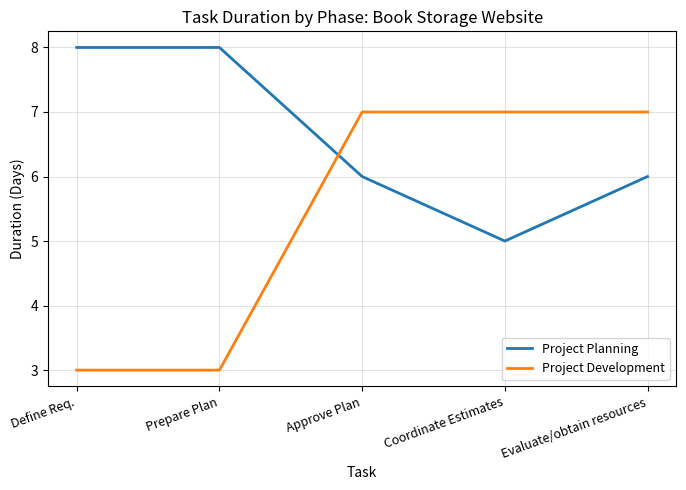

True or false: Project Development has a value of 3 at Prepare Plan.

True